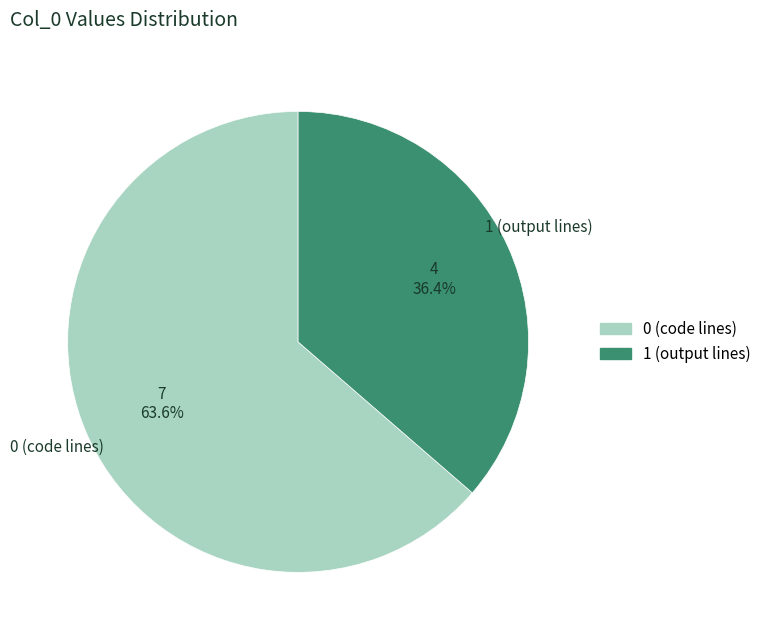

Count the number of slices in the pie.

2